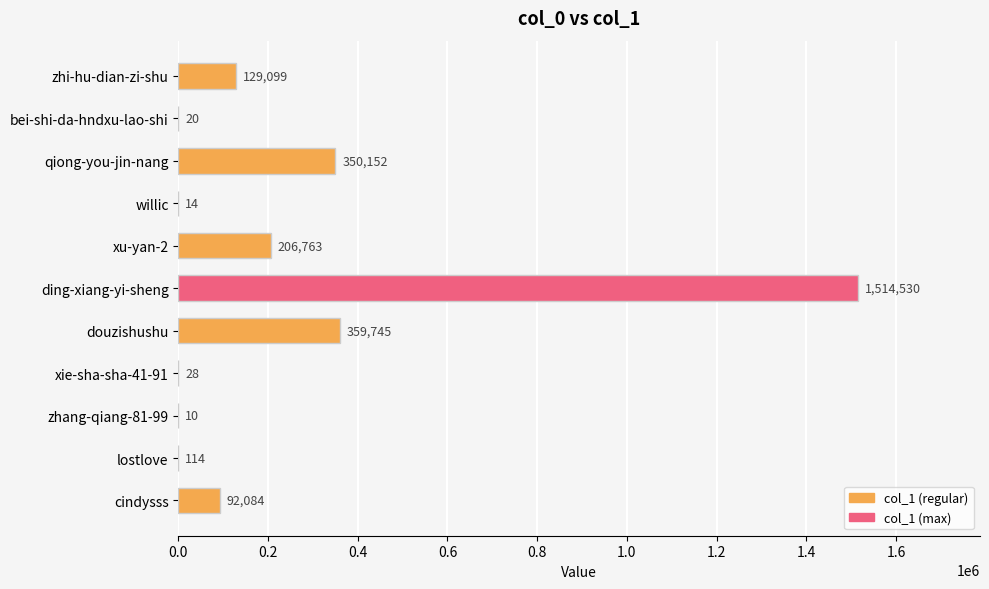

What is the maximum value shown in the chart?

1514530